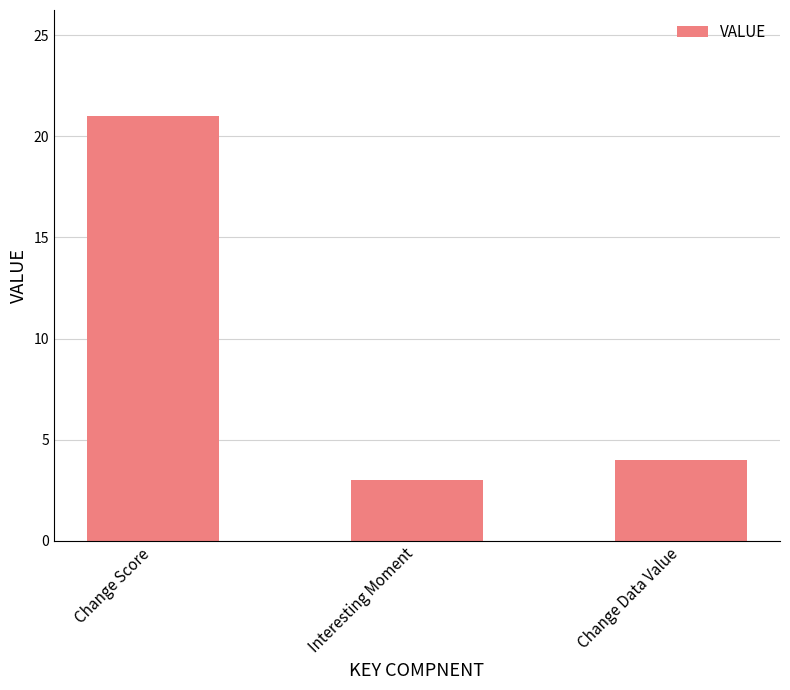

At which label is the value closest to 12?

Change Data Value